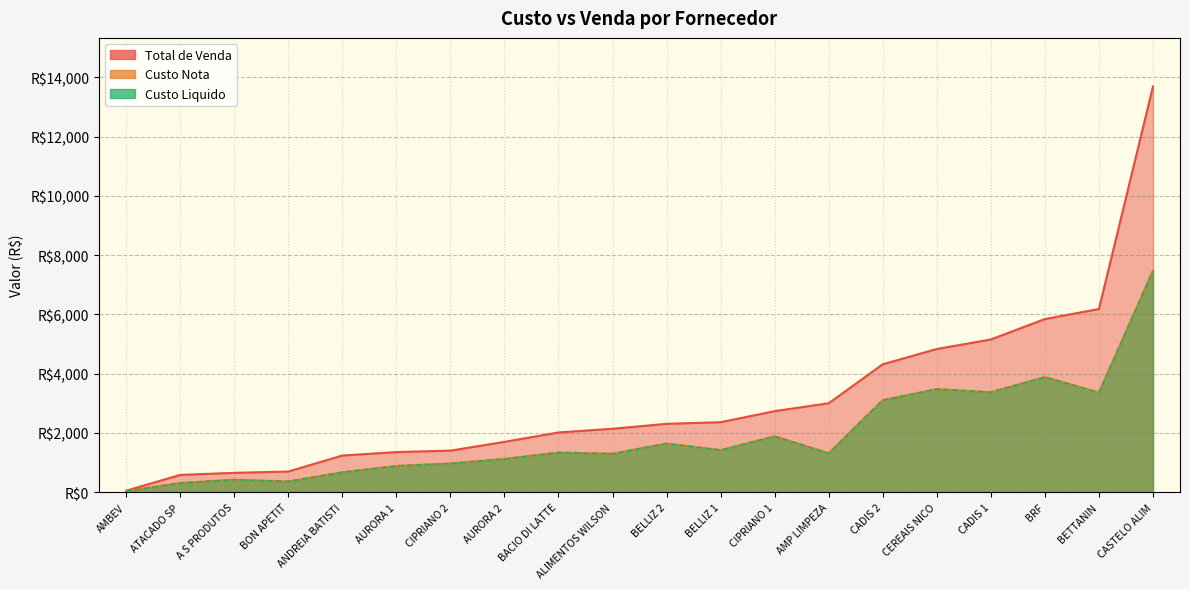

Count the number of data series in this chart.

3